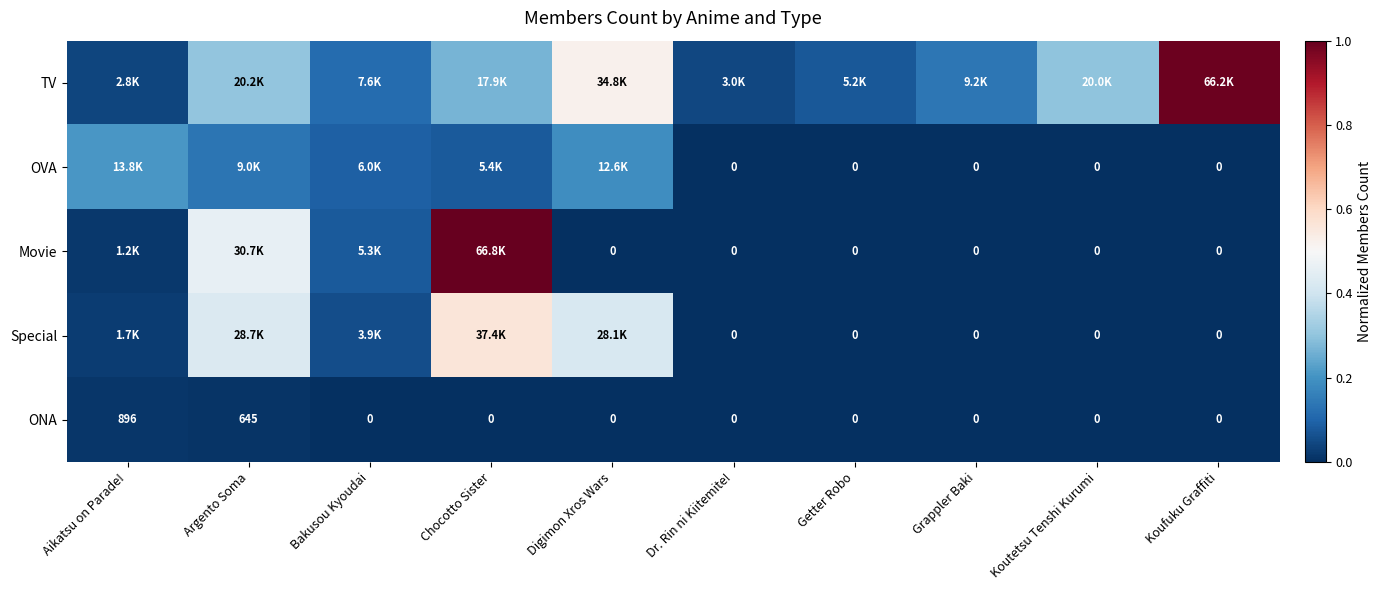

Which category has the lowest value in the ONA series?

Bakusou Kyoudai